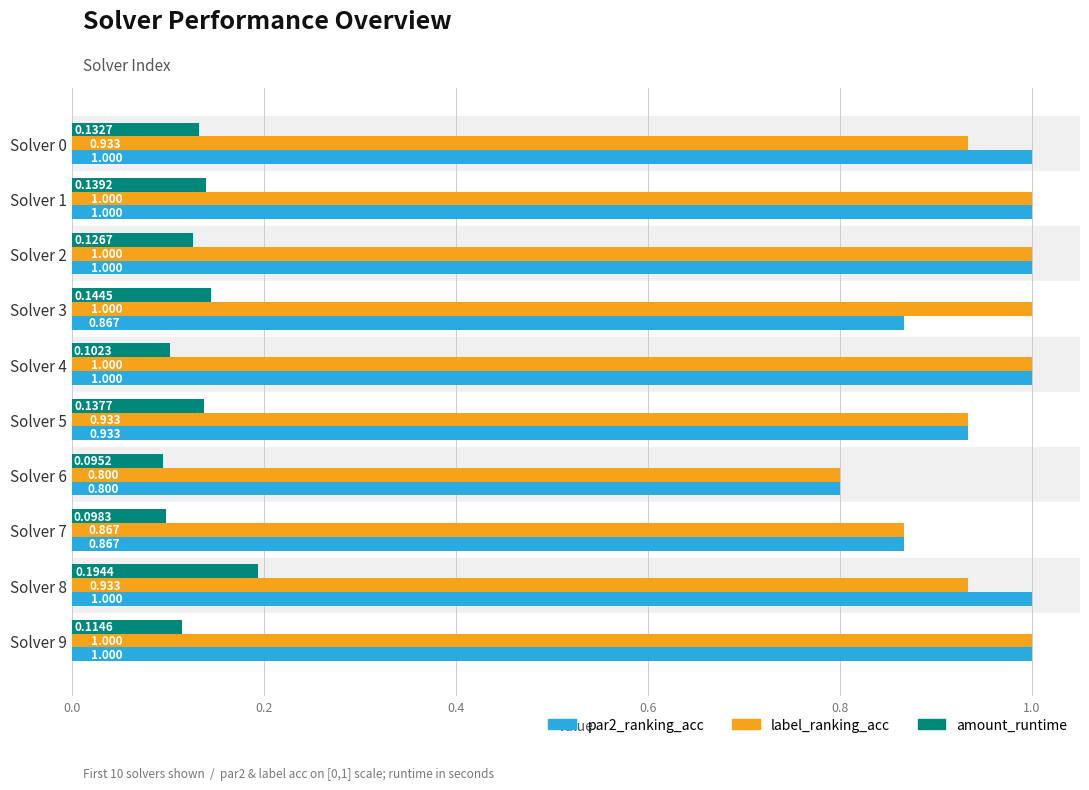

Which series changed the most between Solver 1 and Solver 9?

amount_runtime